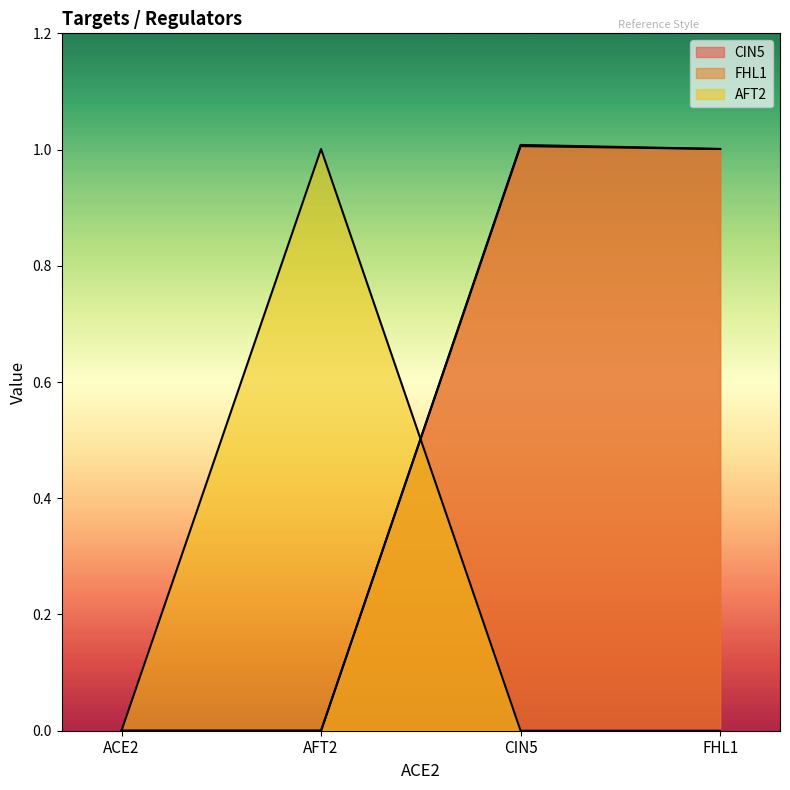

Read the AFT2 value at AFT2.

1.0